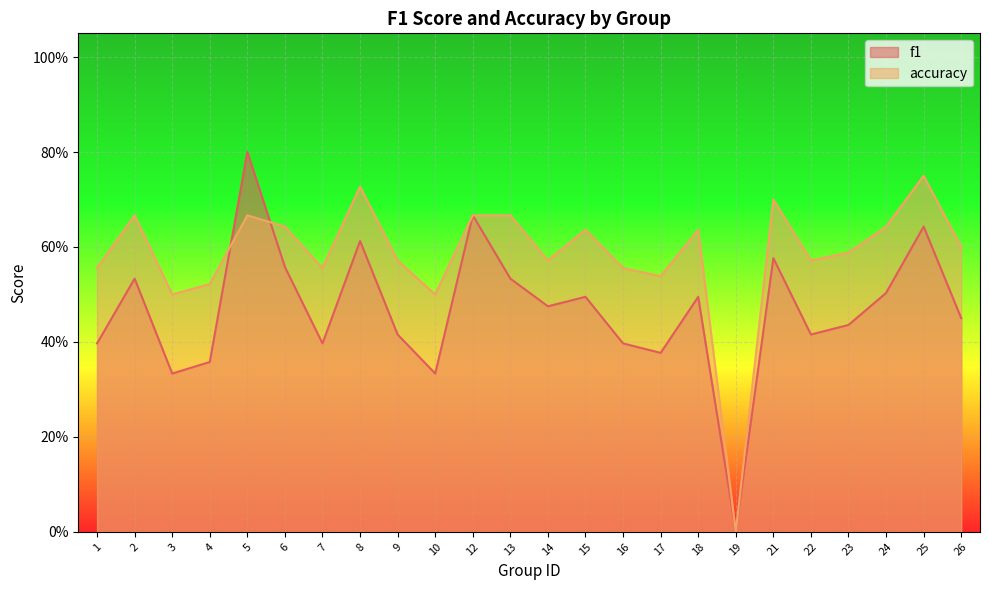

Which series has the largest range (max minus min)?

f1